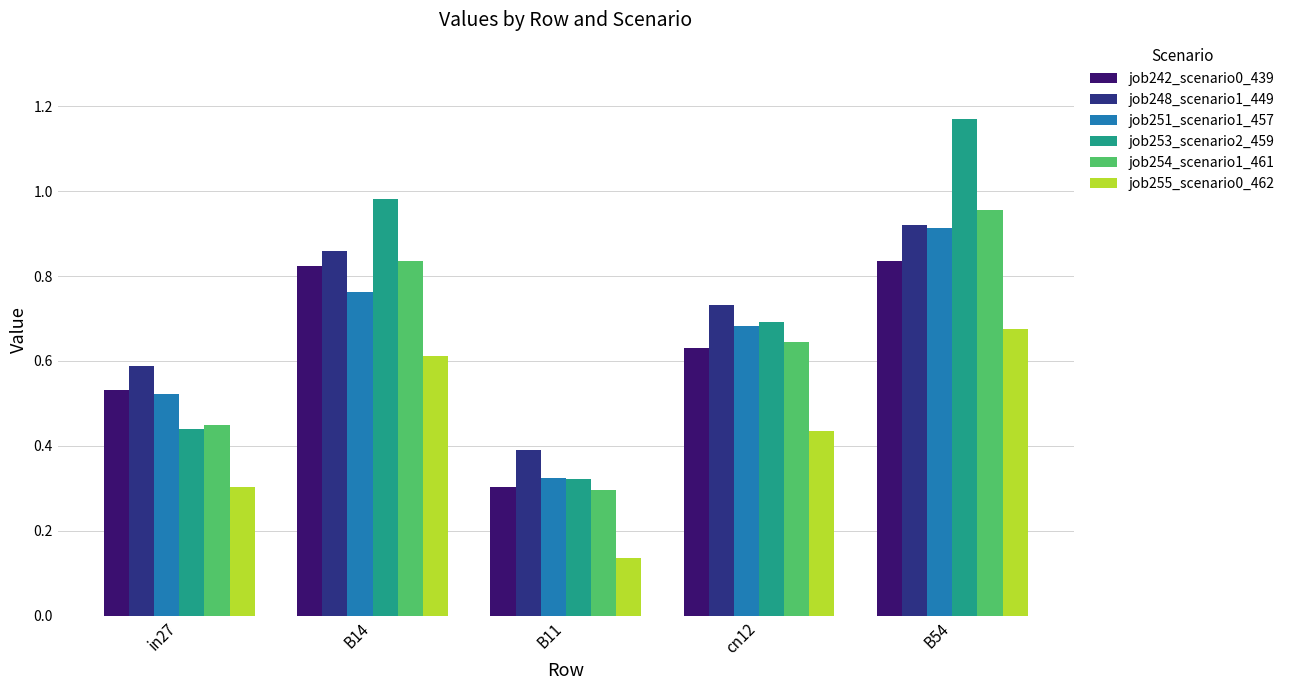

Rank the categories by job254_scenario1_461 value from lowest to highest.

B11, in27, cn12, B14, B54